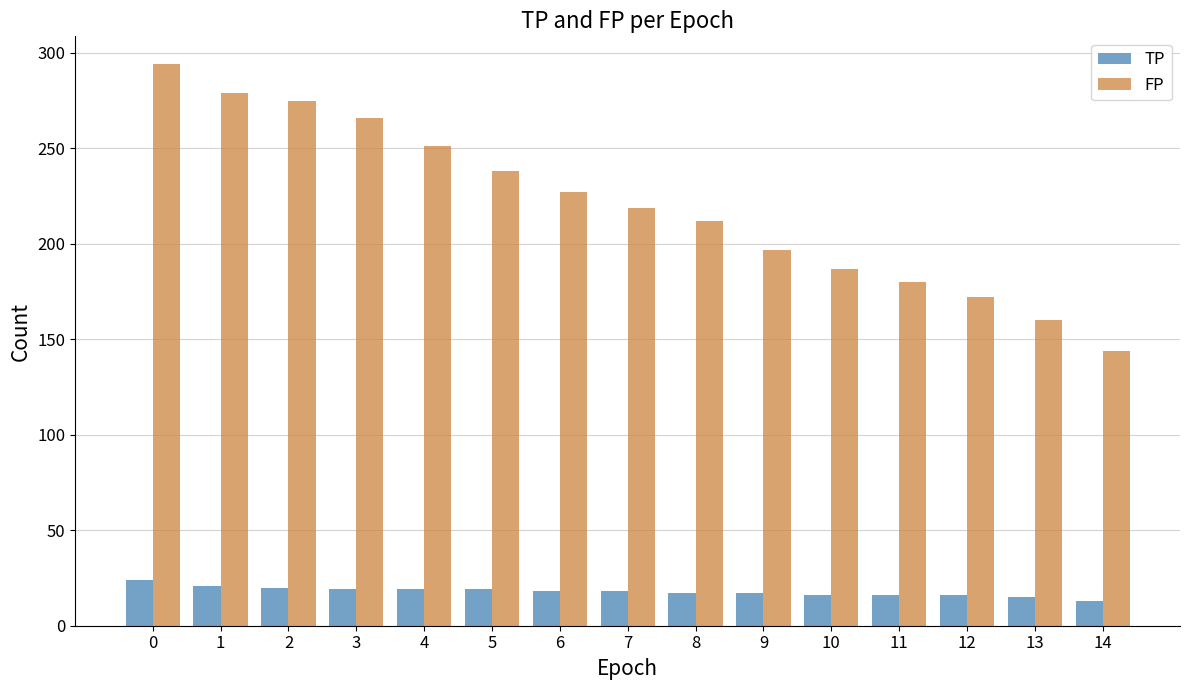

Which series has the widest spread of values?

FP